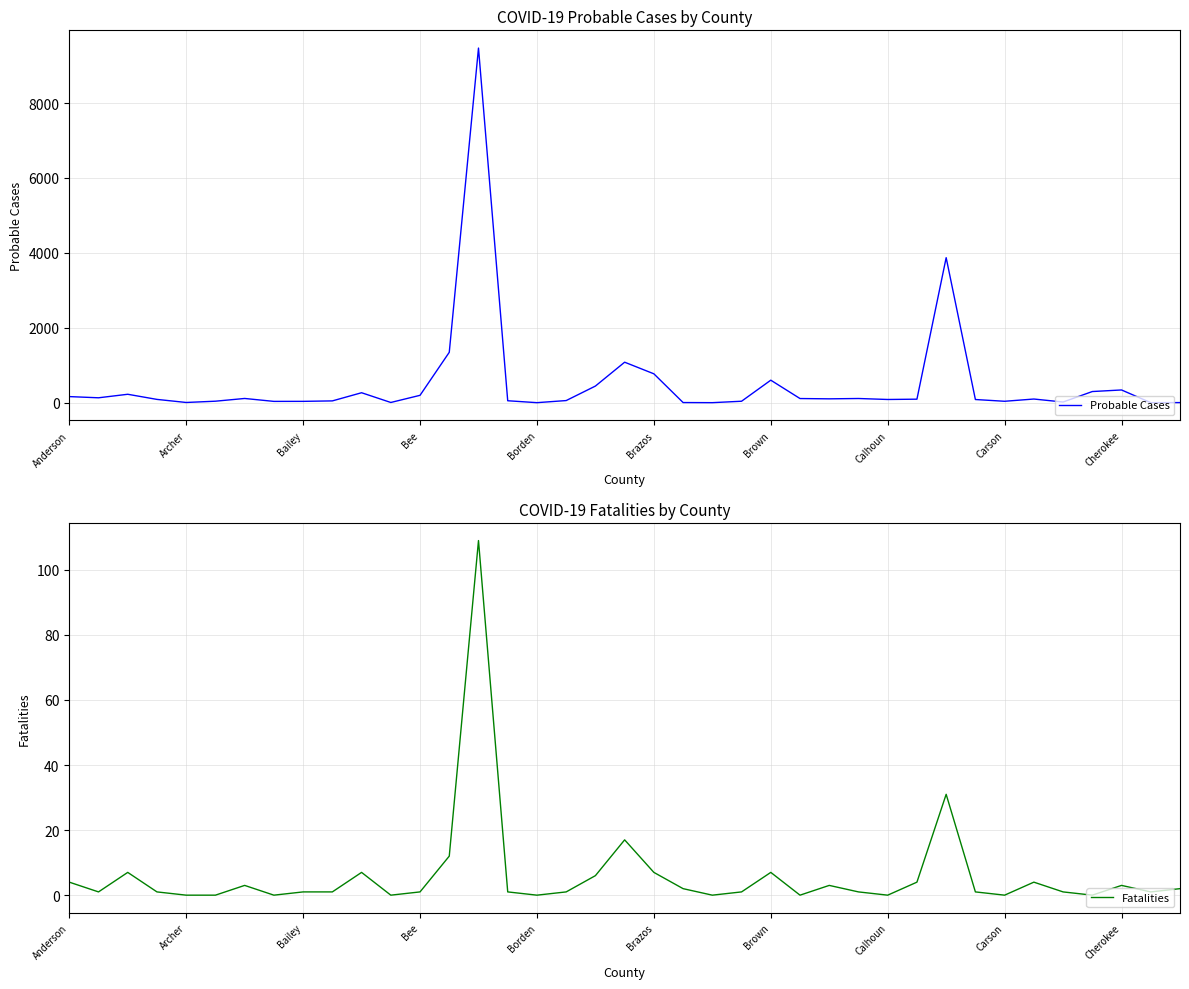

Reading left to right, transcribe all the data shown in this chart.

Probable Cases: 165	133	227	90	8	42	115	37	38	50	268	8	199	1347	9468	54	3	59	446	1083	773	6	3	41	603	113	105	114	88	96	3873	87	40	100	20	300	342	3	5
Fatalities: 4	1	7	1	0	0	3	0	1	1	7	0	1	12	109	1	0	1	6	17	7	2	0	1	7	0	3	1	0	4	31	1	0	4	1	0	3	1	2